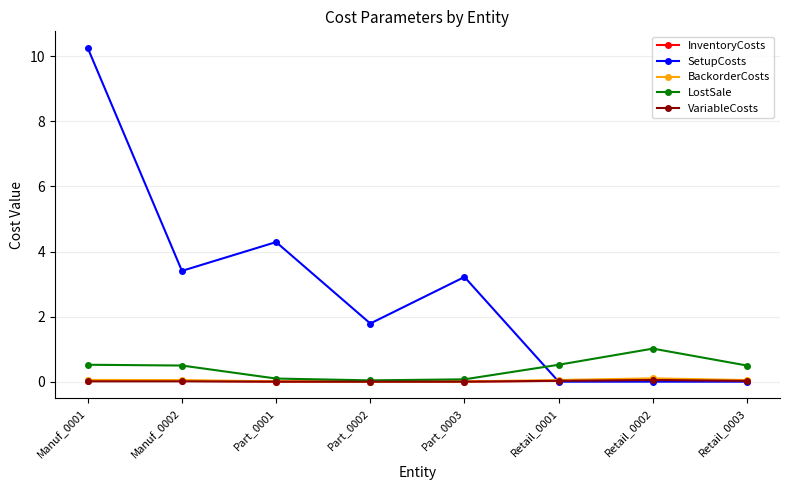

What is the total value across all series at Retail_0001?

0.6